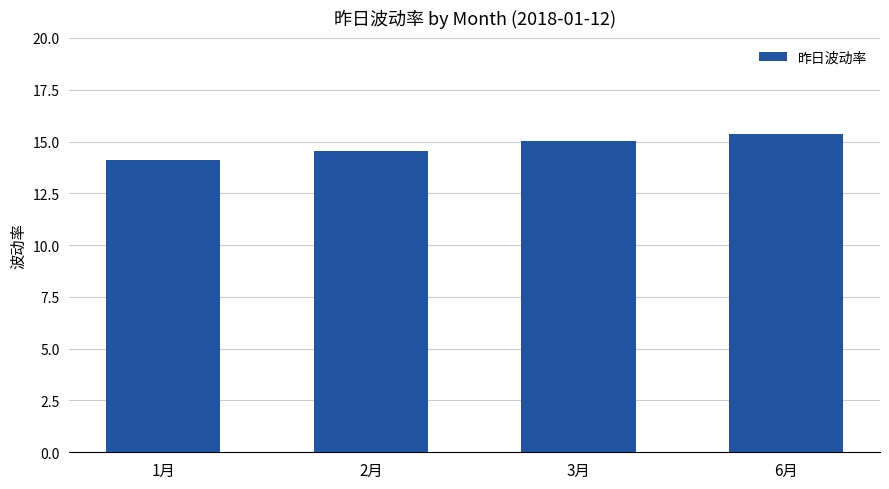

What is the sum of all values?

59.0